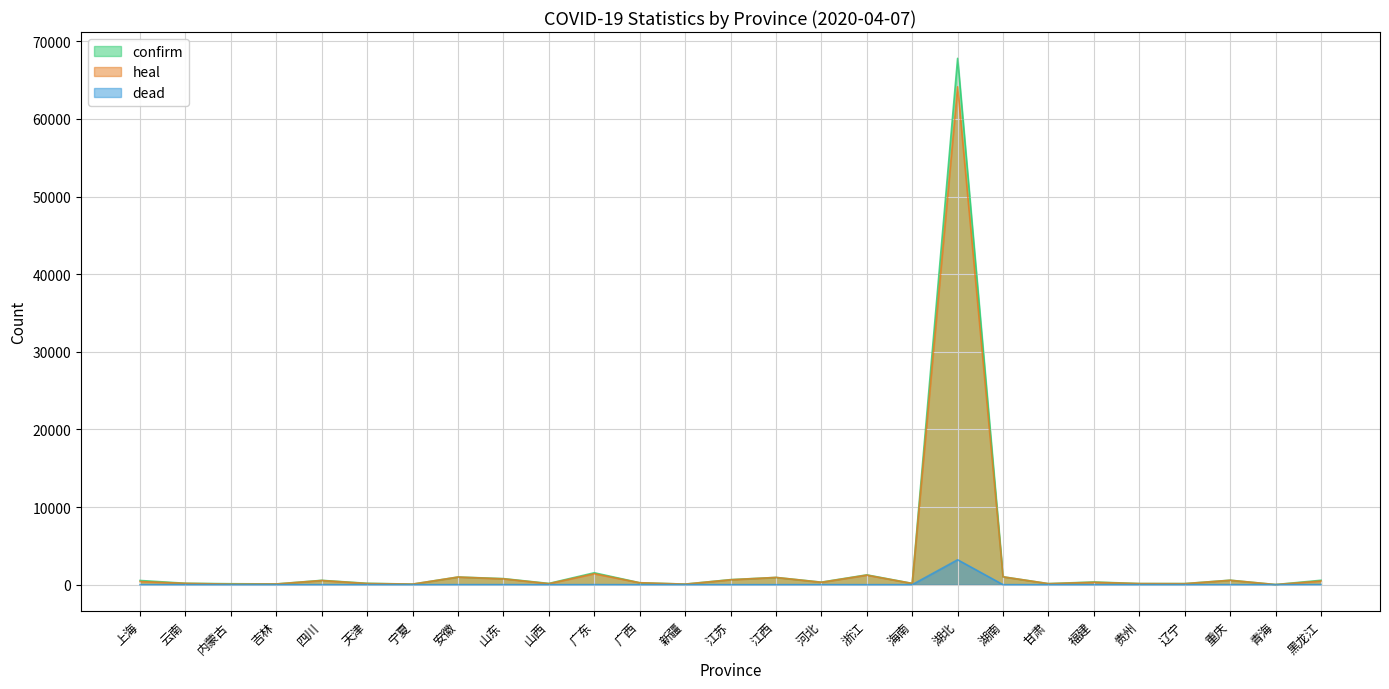

Which has a higher value, 云南 or 辽宁?

云南